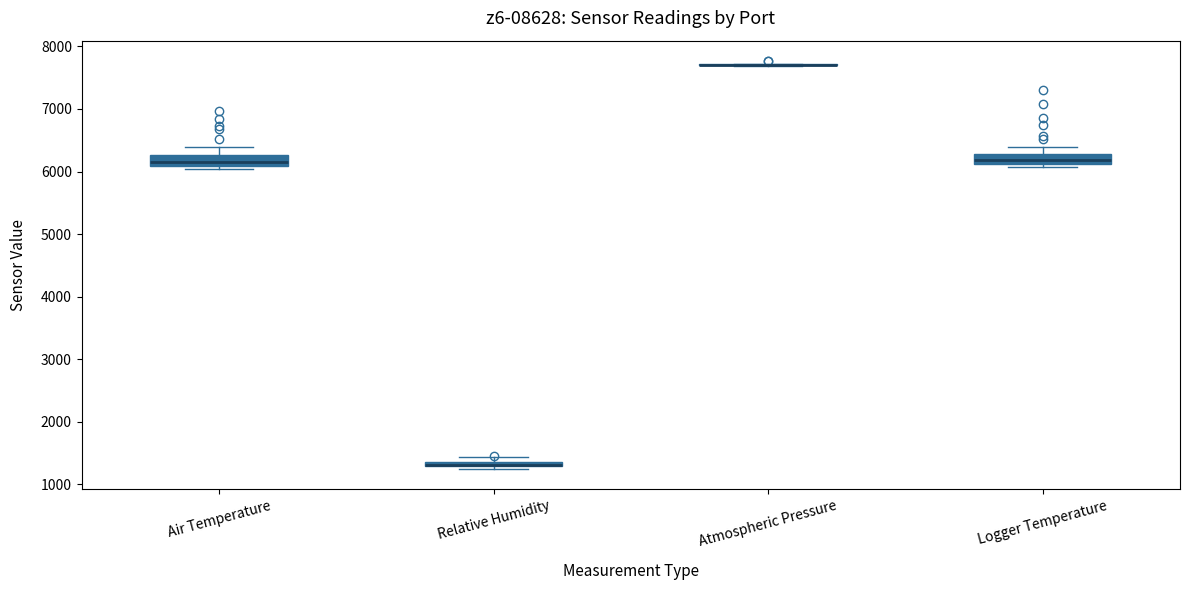

Where does the median line of the box for Air Temperature sit on the y-axis? The values are not printed on the chart, so give them approximately, as read against the axis.

6200